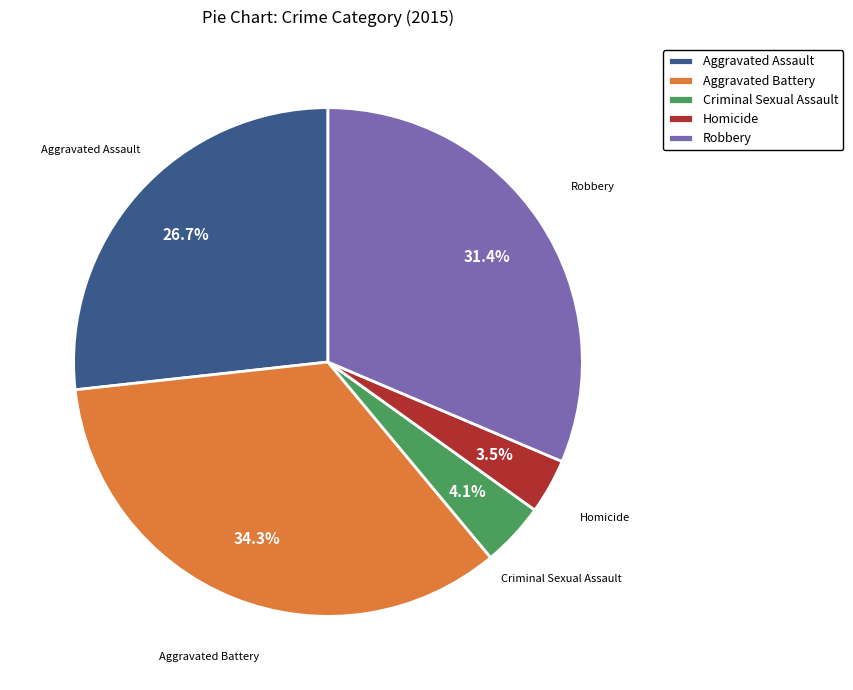

Is it true that Robbery is 31% of the pie?

True